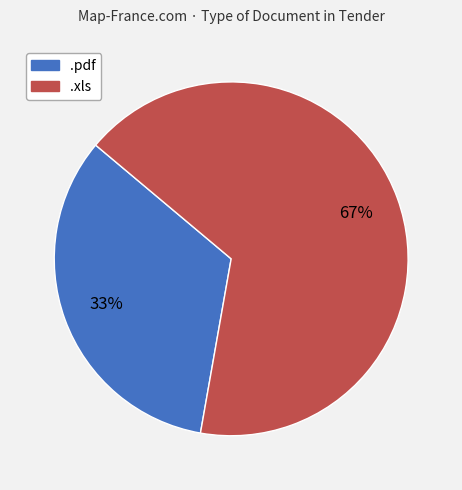

Combined, do .xls and .pdf account for over 50%?

Yes